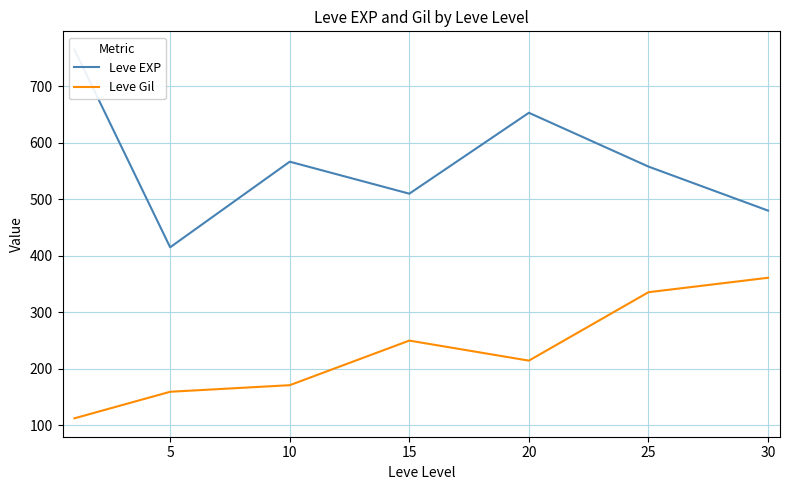

At which category is the sum across all series the highest?

25